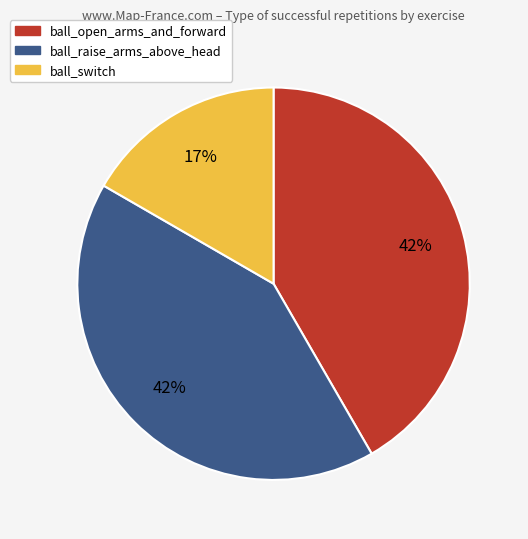

True or false: ball_switch accounts for 26% of the total.

False